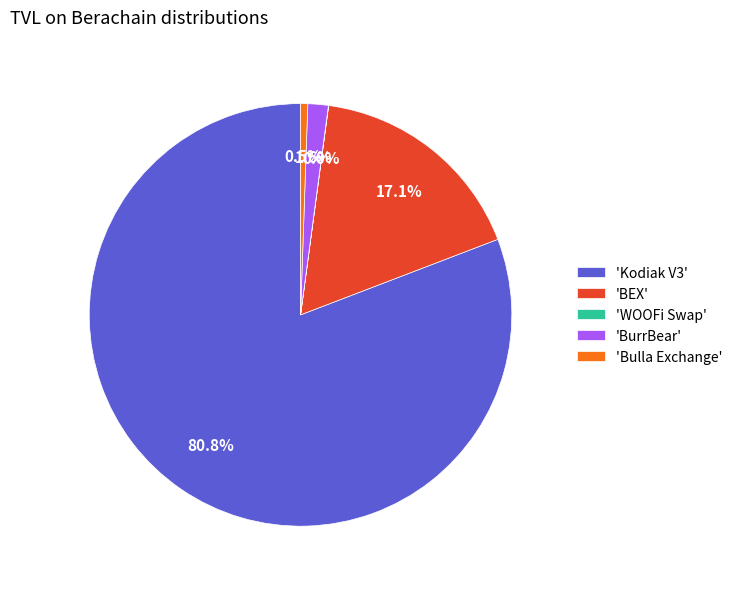

Which slice is the largest?

'Kodiak V3'